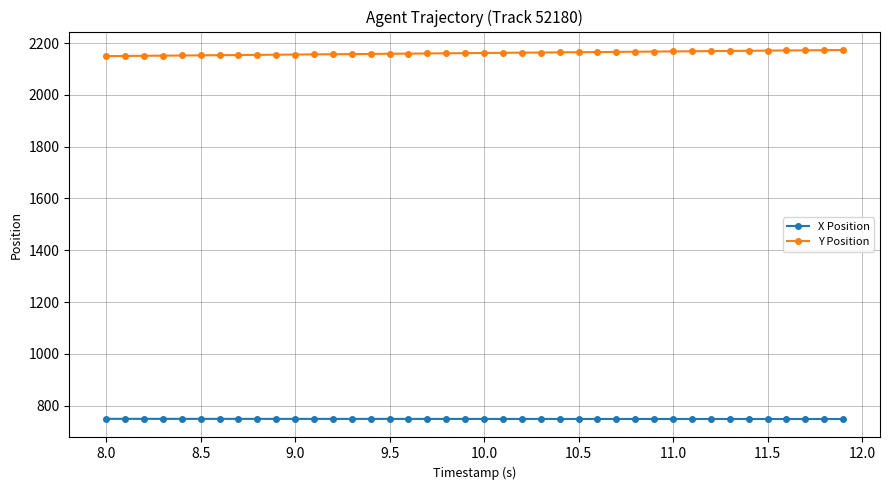

Which series has the largest range (max minus min)?

Y Position